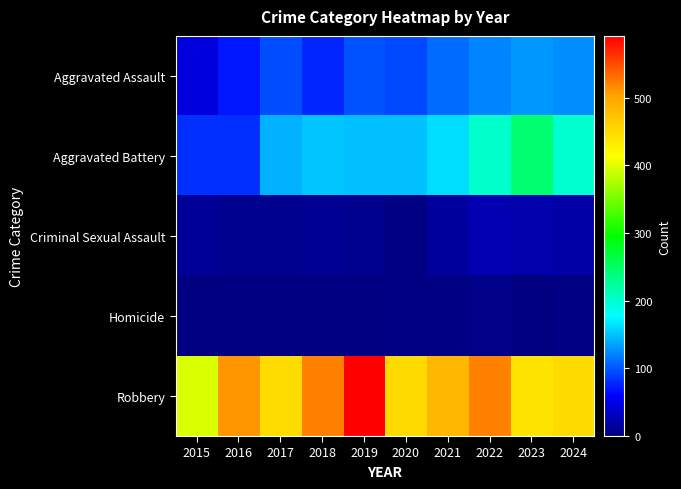

How many categories are shown in the chart?

10